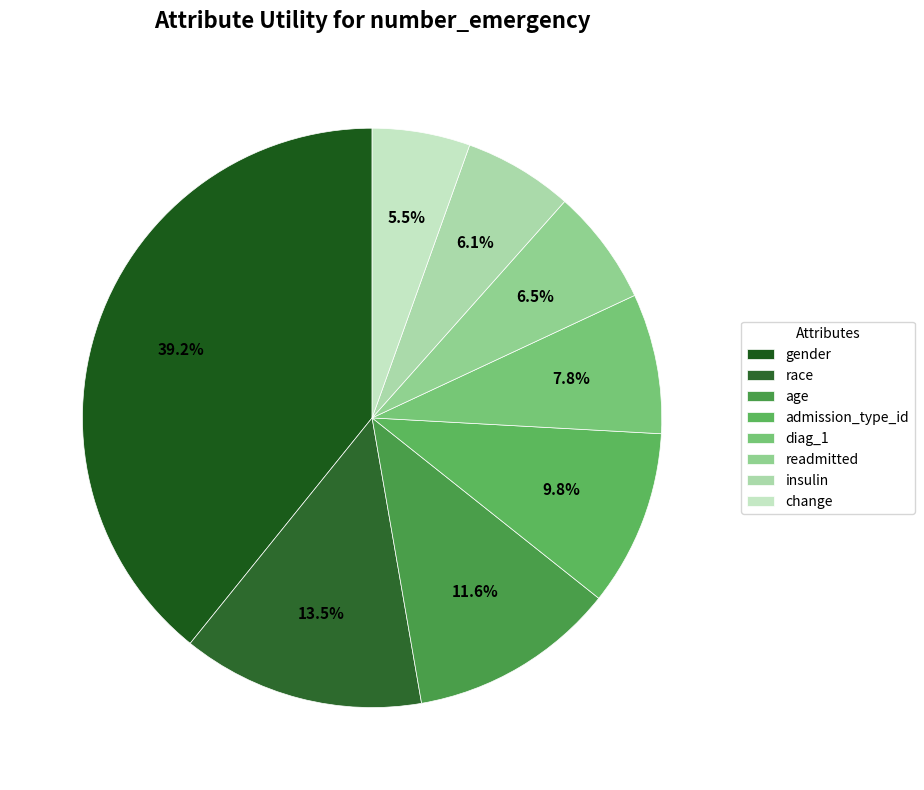

Does any single category account for the majority?

No